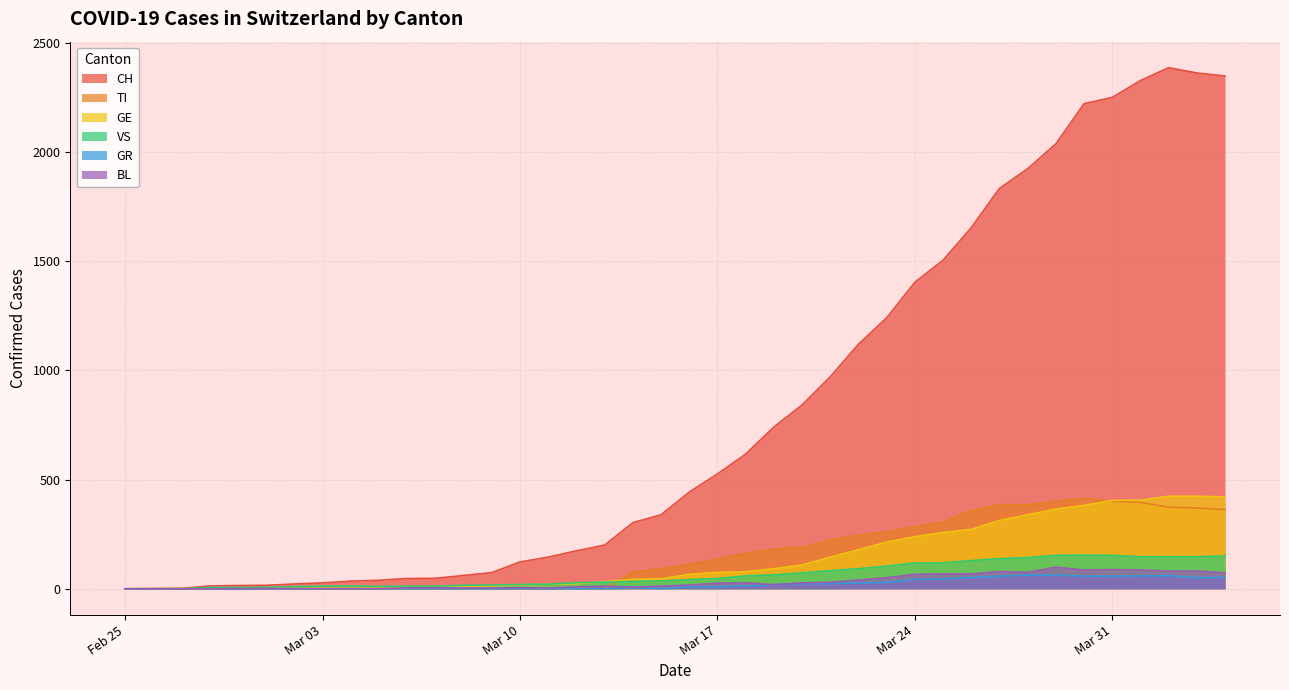

What is the average value of the BL series?

31